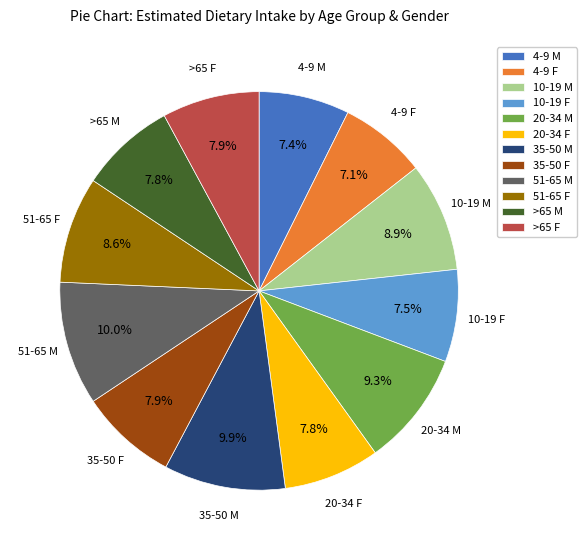

Between 10-19 M and 35-50 F, which is larger?

10-19 M